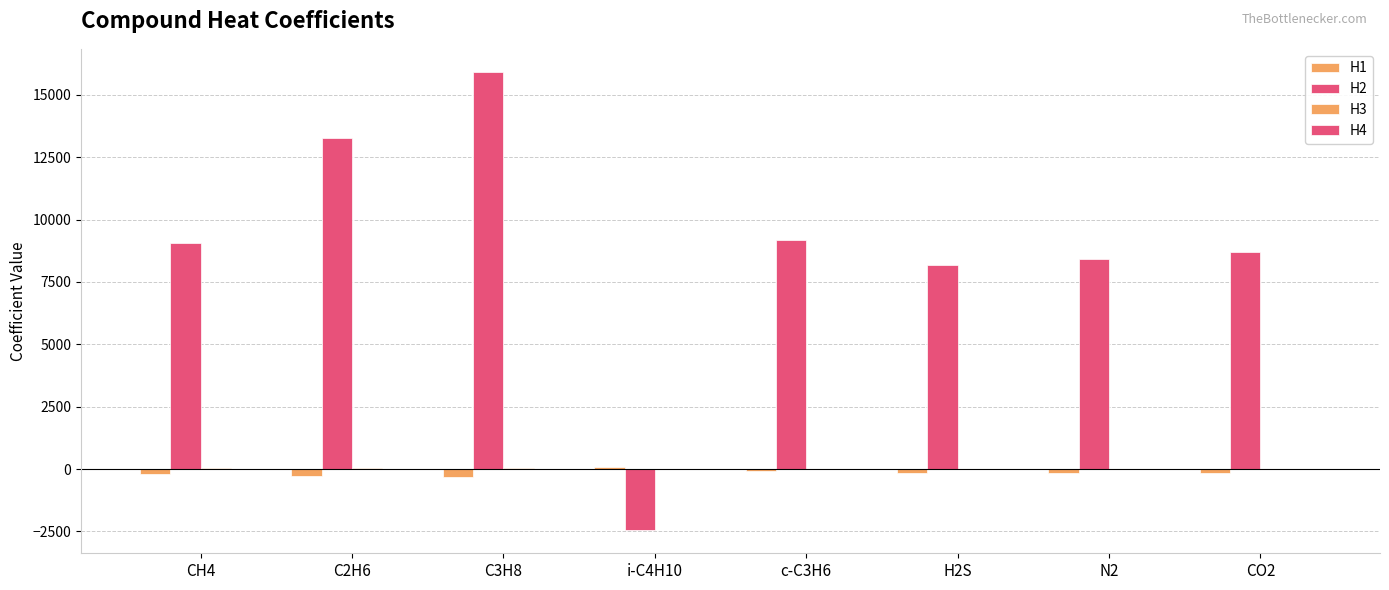

Are the bars horizontal?

No